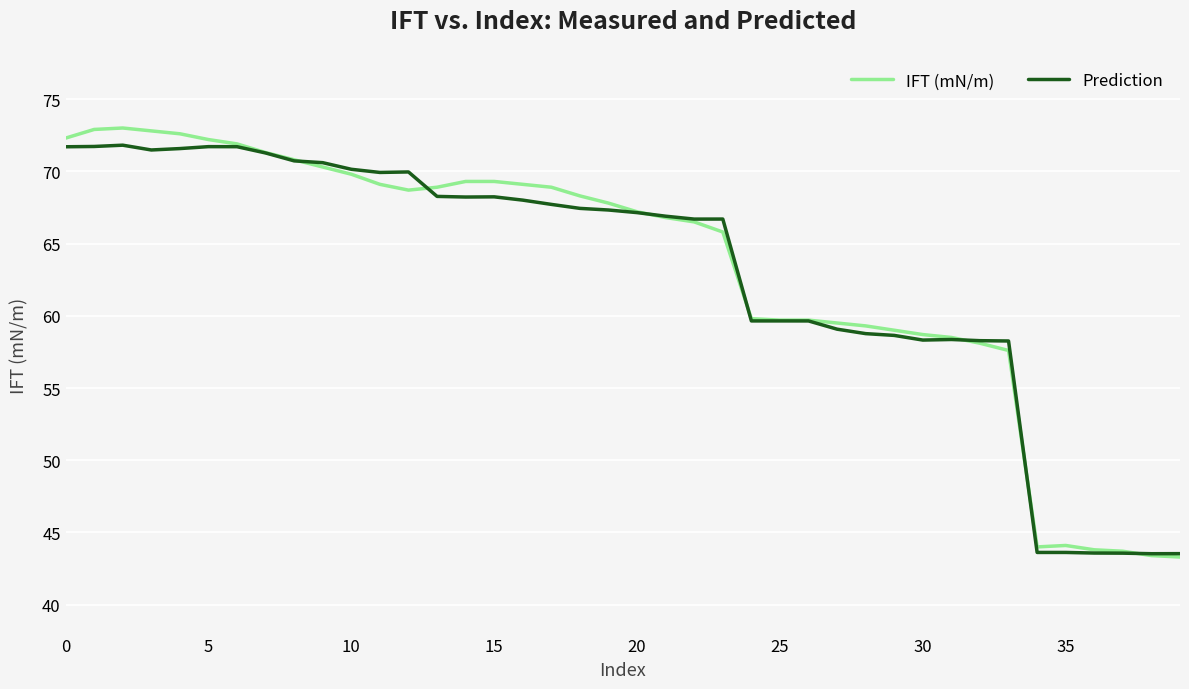

What is the highest value of the IFT (mN/m) series?

73.0